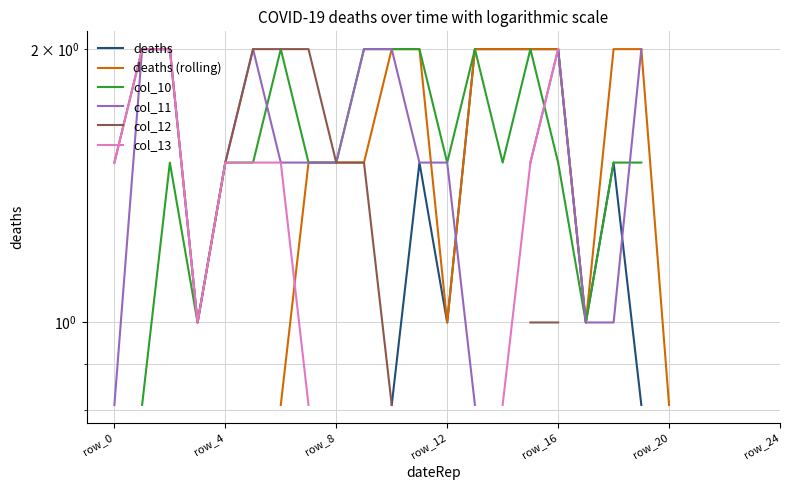

How many lines are shown in the chart?

6